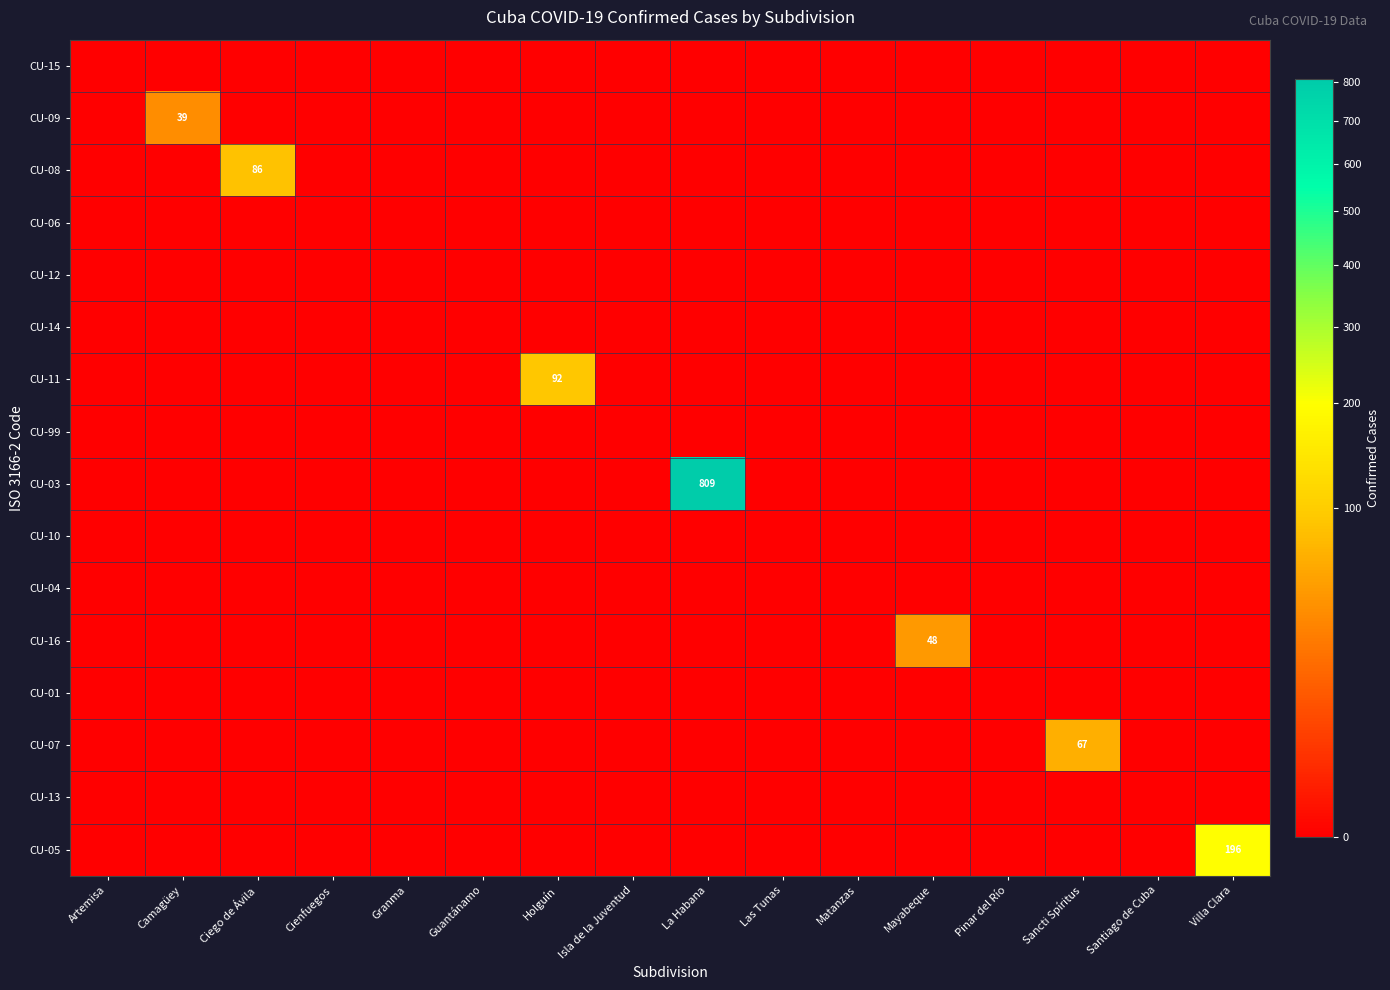

At which category is the sum across all series the highest?

La Habana